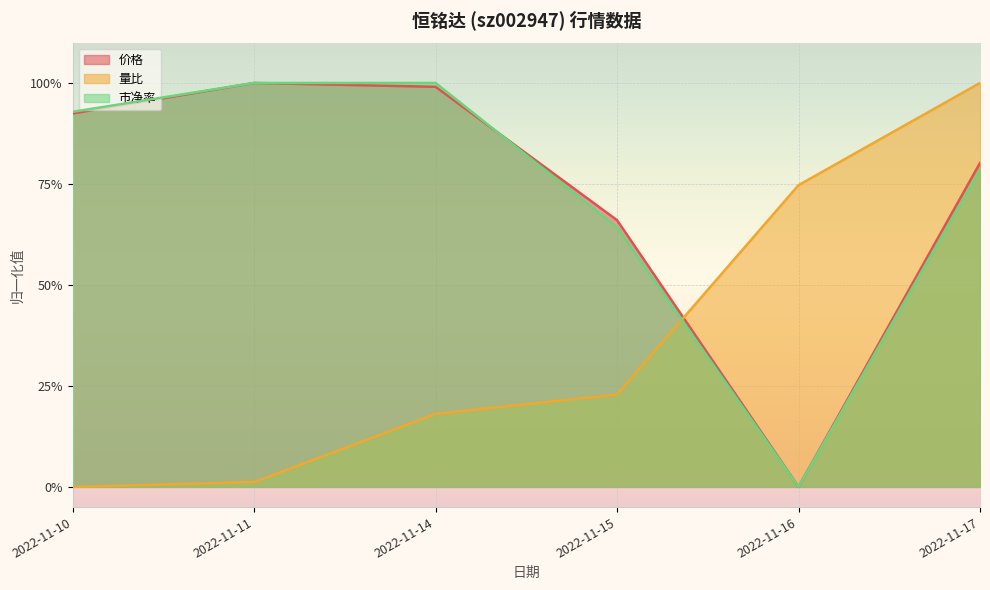

Is the value of 价格 at 2022-11-10 greater than the value of 量比 at 2022-11-11?

Yes